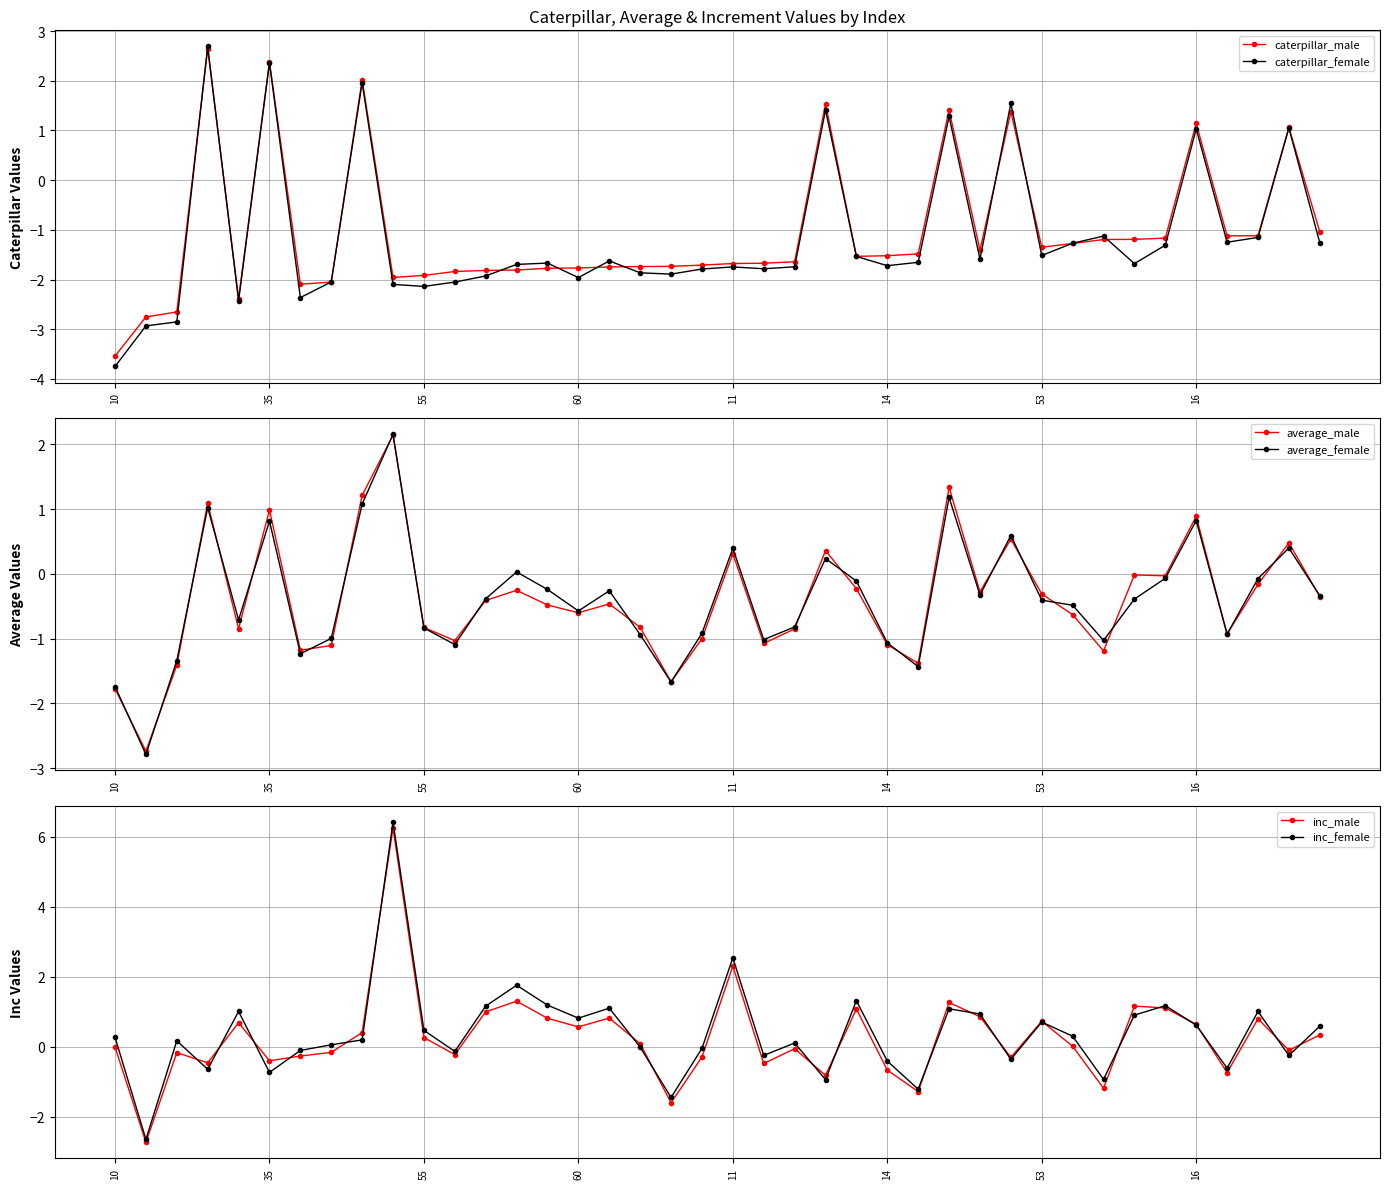

True or false: caterpillar_male has more than 1 interior local peaks.

True